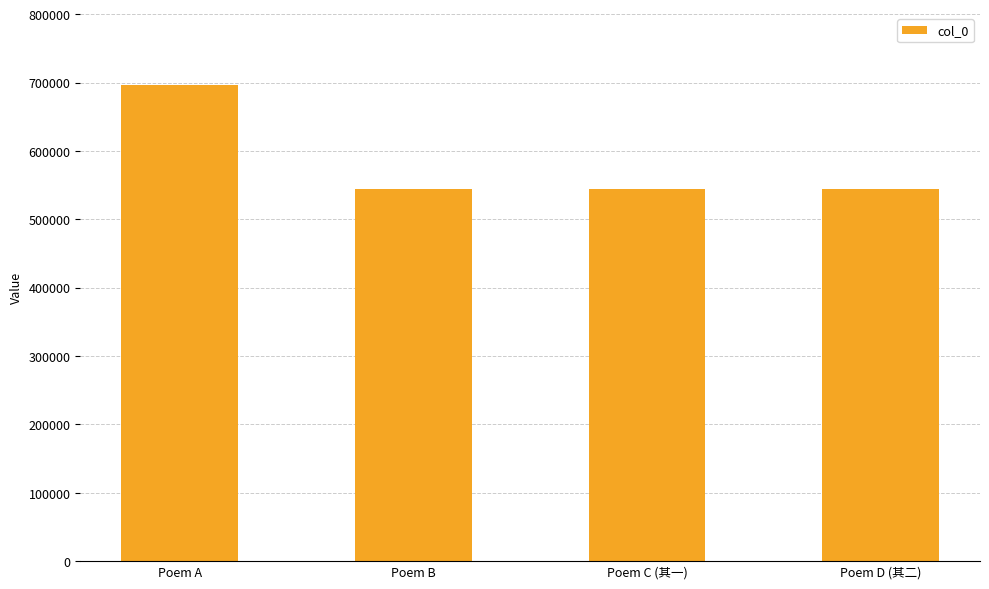

What position from the right is Poem B?

3